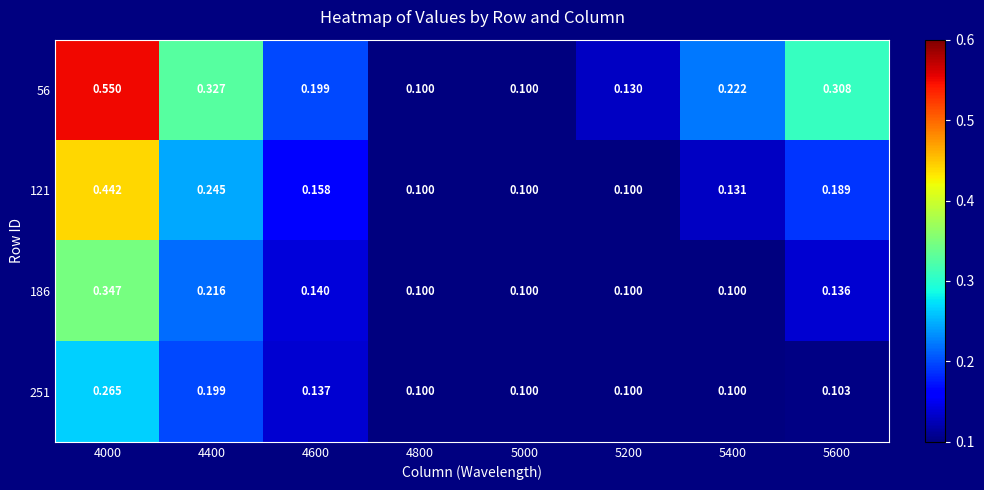

At 4000, list the series in order from largest to smallest.

56, 121, 186, 251